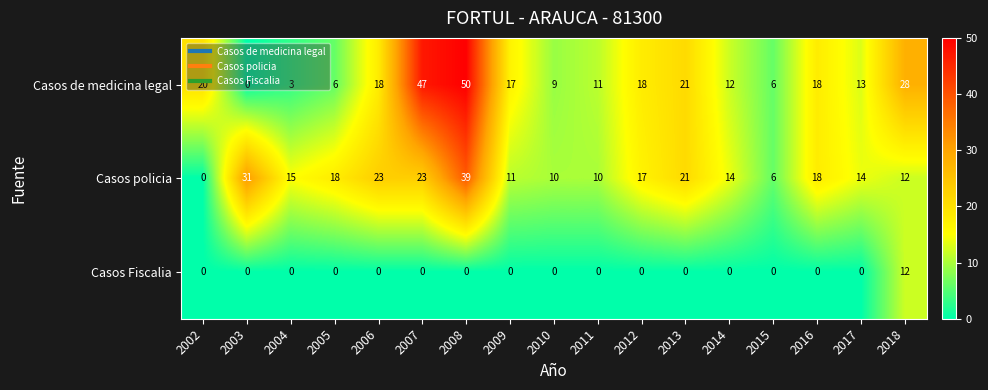

The Casos de medicina legal series shows 21 at 2013. True or false?

True